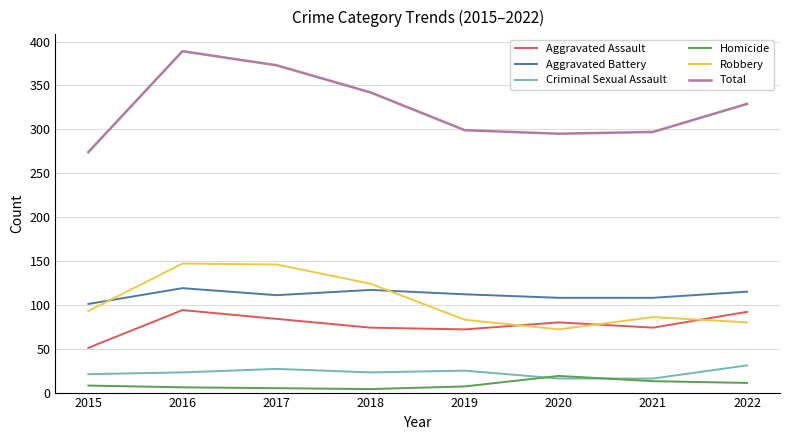

At 2016, list the series in order from largest to smallest.

Total, Robbery, Aggravated Battery, Aggravated Assault, Criminal Sexual Assault, Homicide